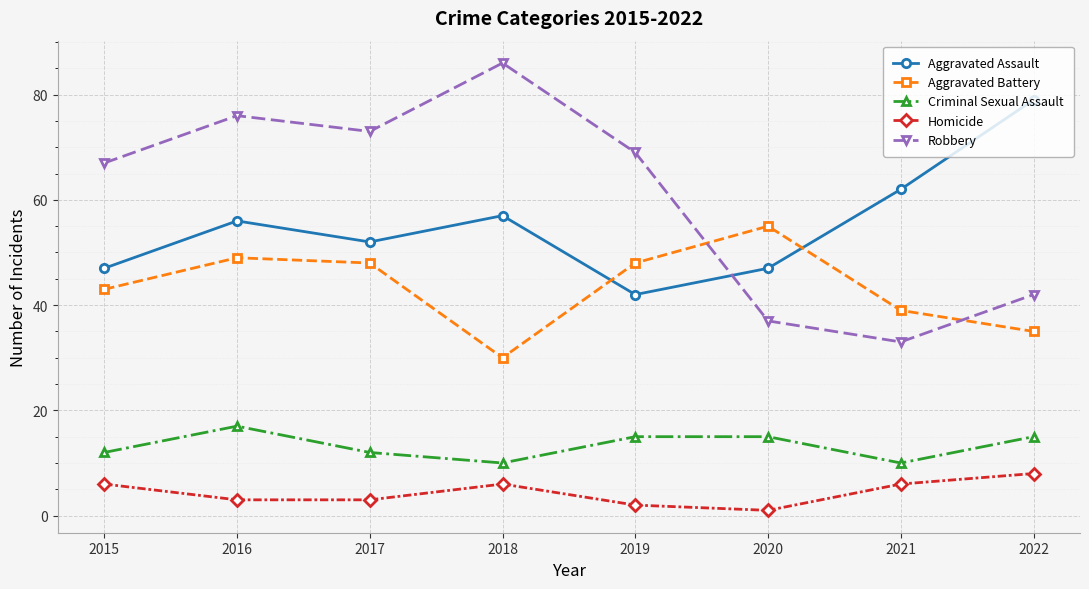

Count the number of data series in this chart.

5